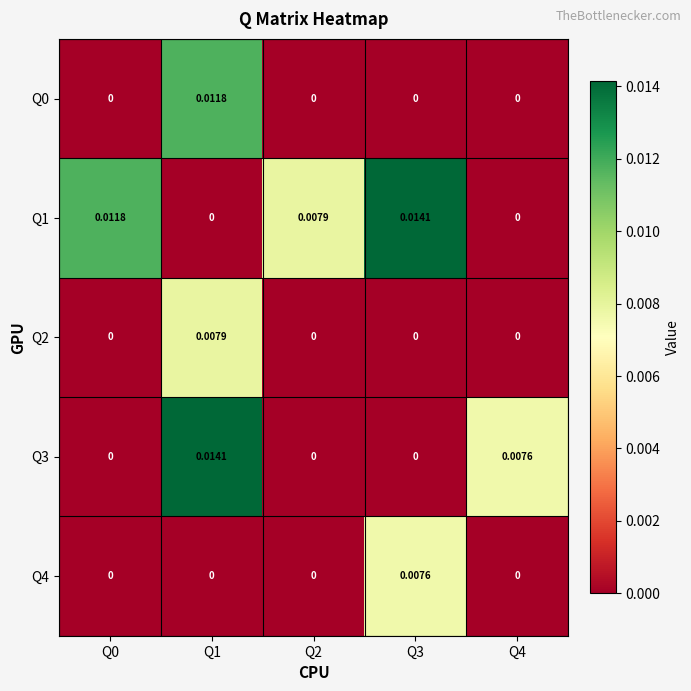

Count the number of categories in the chart.

5